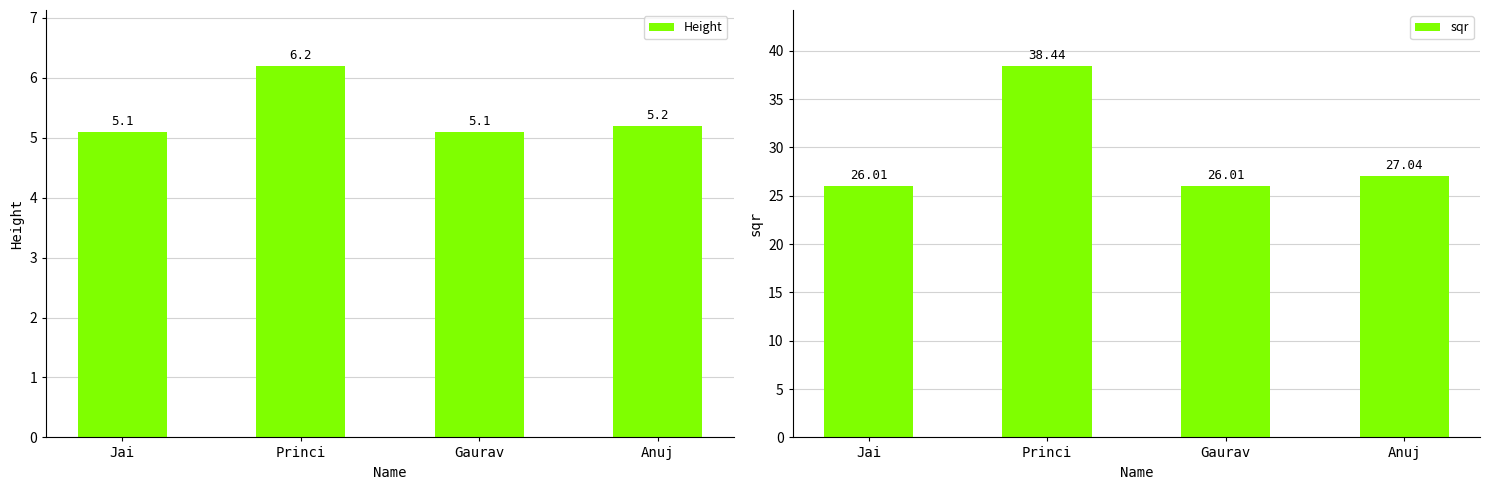

What is the value of the sqr bar at the 1st from the left?

26.0